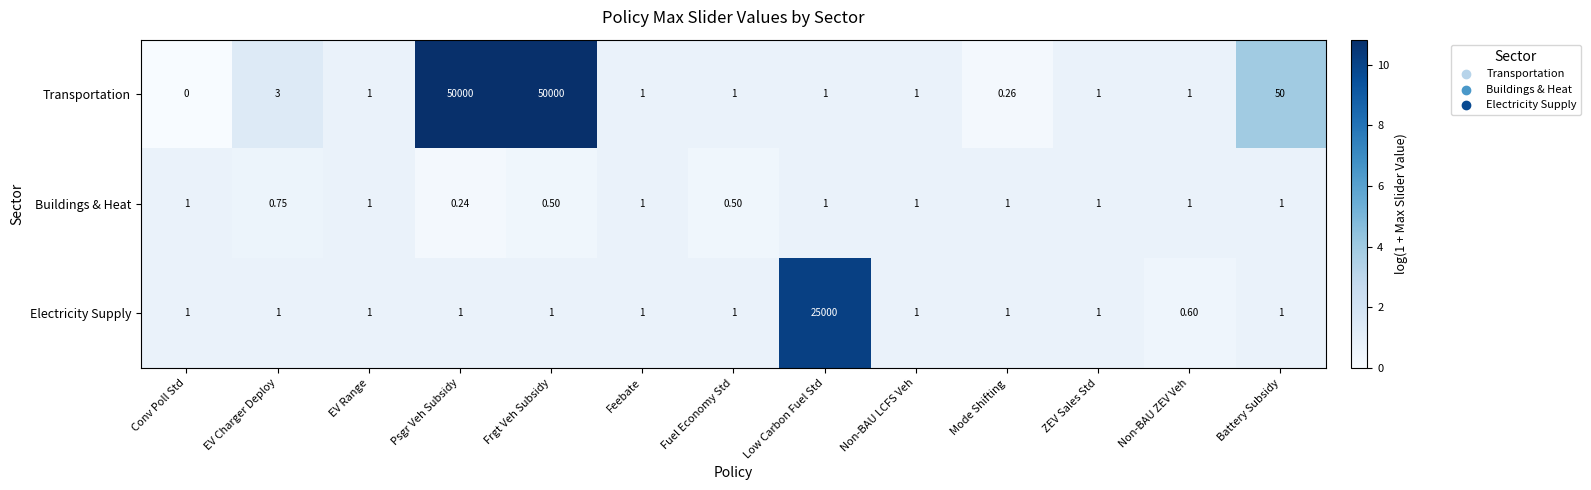

At how many categories does at least one series exceed 5?

4